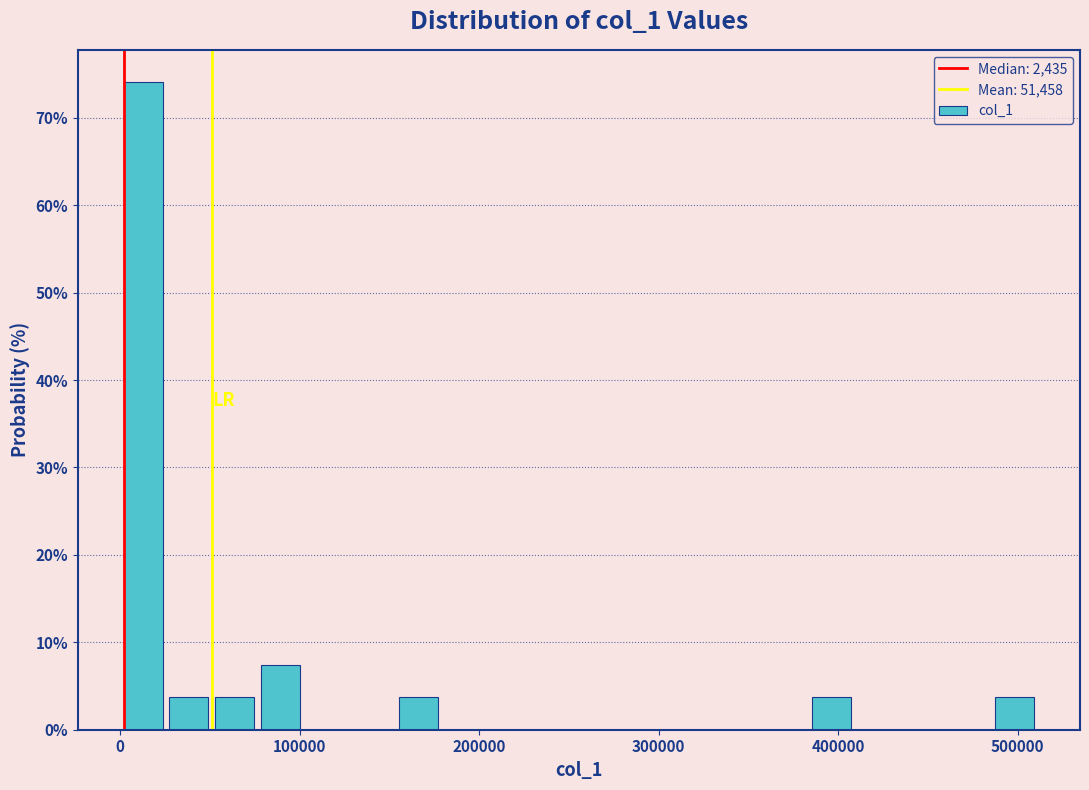

Around what value on the x-axis is the tallest bar? Give the approximate position of its centre, as read against the axis.

10000